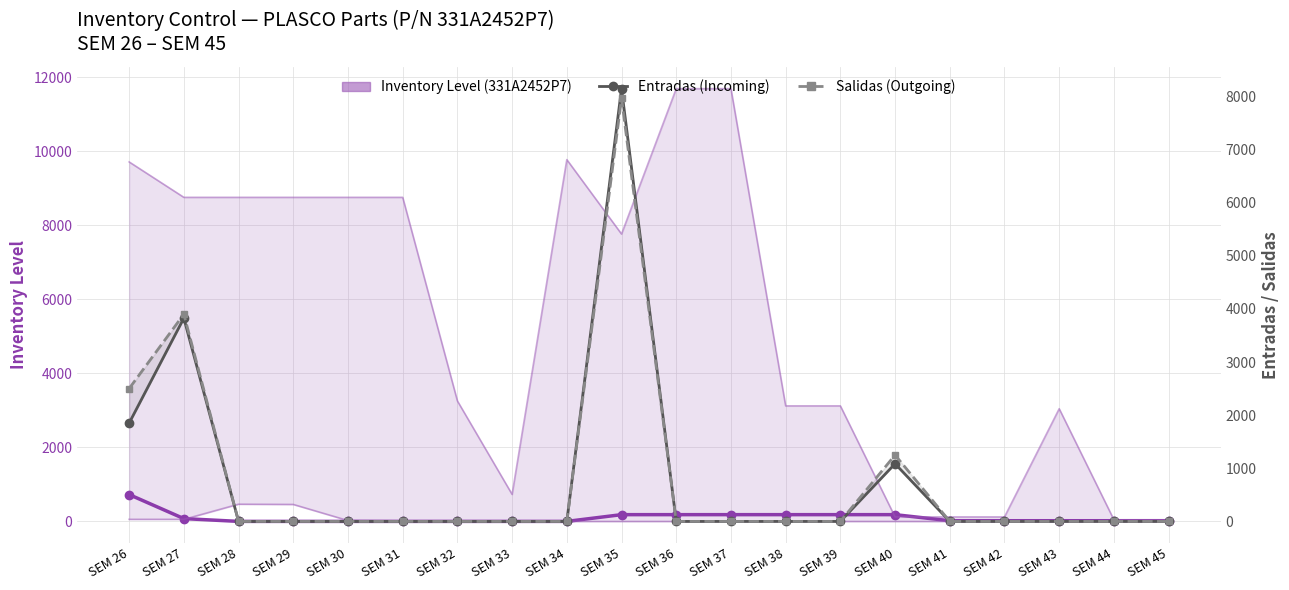

How many data points in Salidas (Outgoing) are above 0?

4